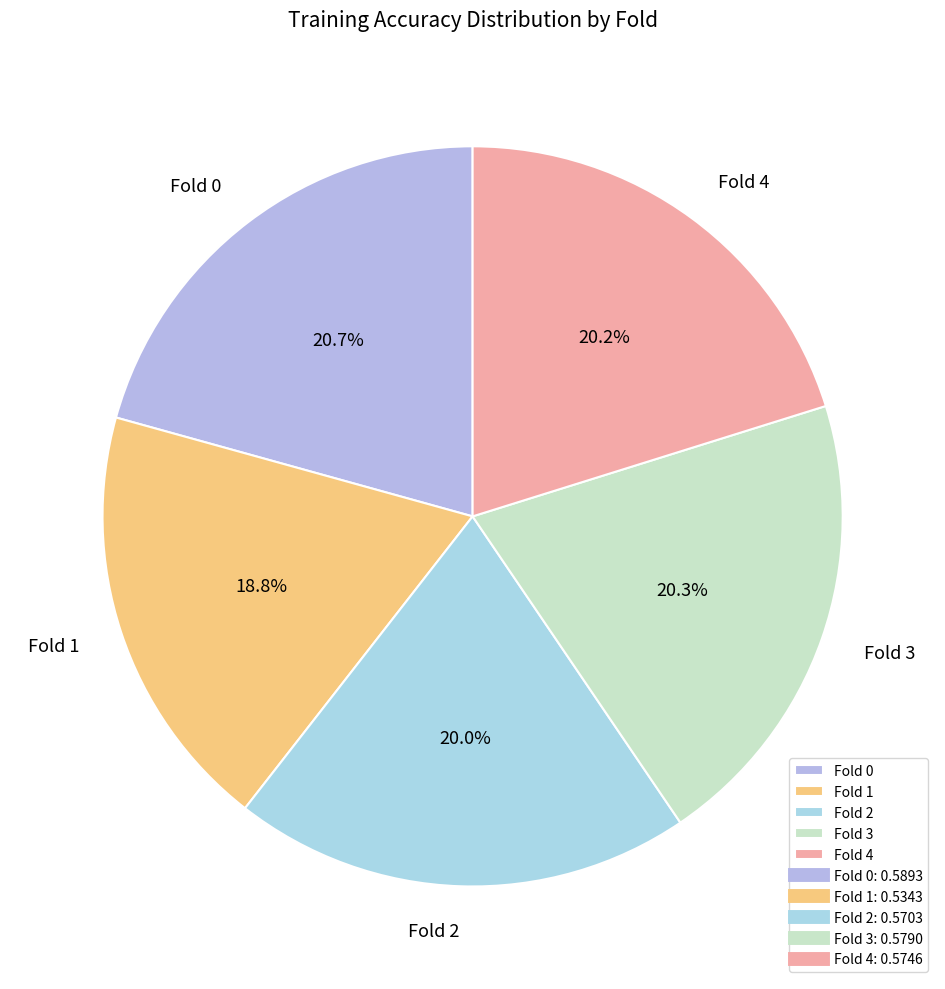

Which category has the smallest portion of the pie?

Fold 1